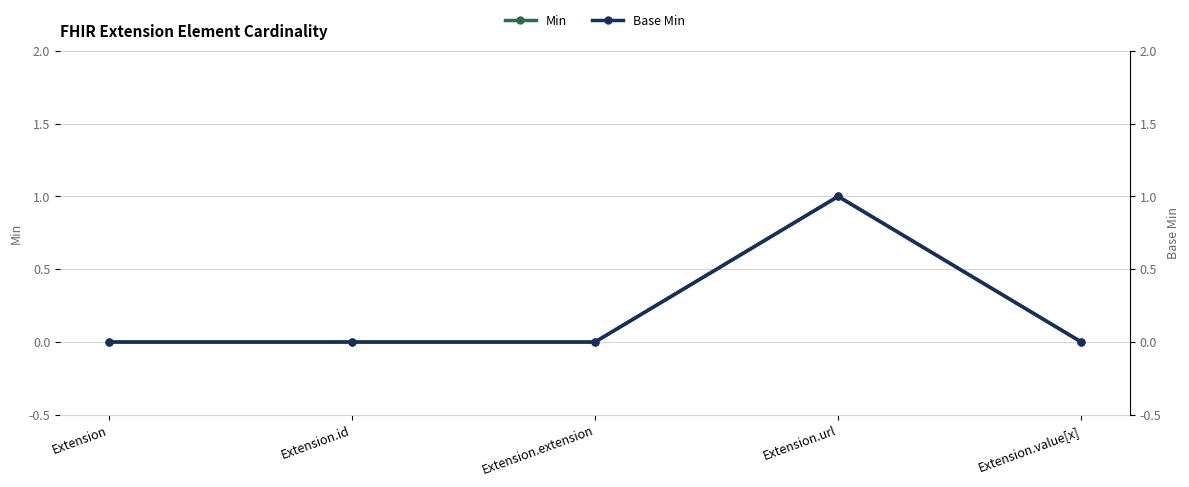

Rank the categories by Base Min value from highest to lowest.

Extension.url, Extension, Extension.id, Extension.extension, Extension.value[x]